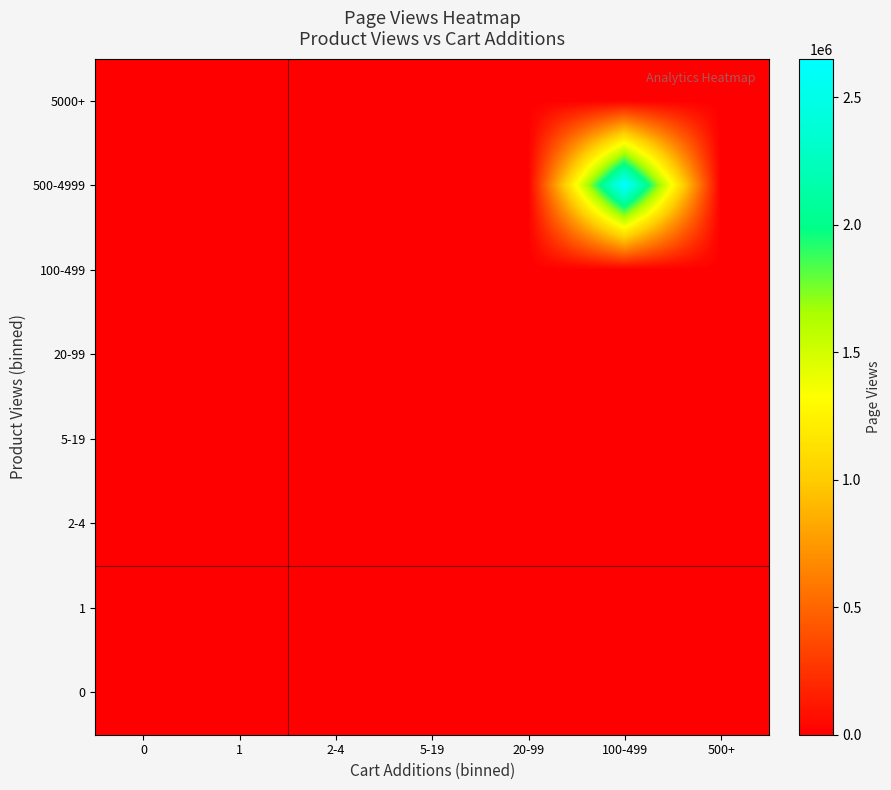

At how many categories does at least one series exceed 375053?

1